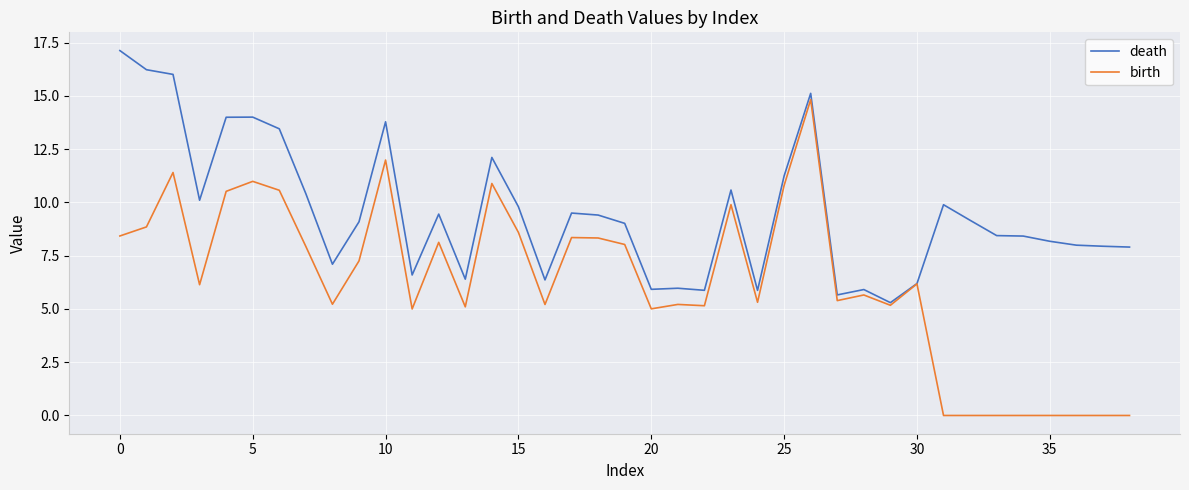

Which series has the largest total across all categories?

death